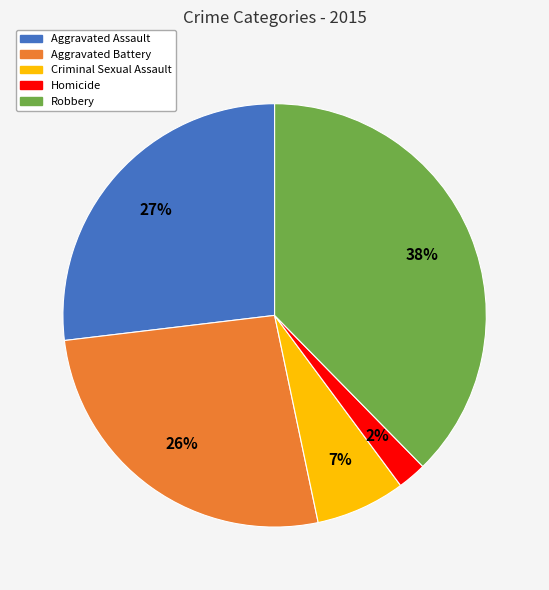

Combined, do Aggravated Battery and Aggravated Assault account for over 50%?

Yes